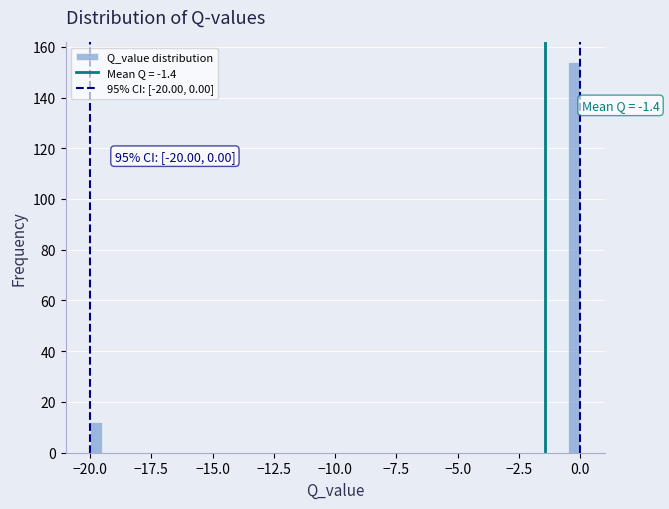

Read against the x-axis, roughly where is the centre of the tallest bar?

0.0